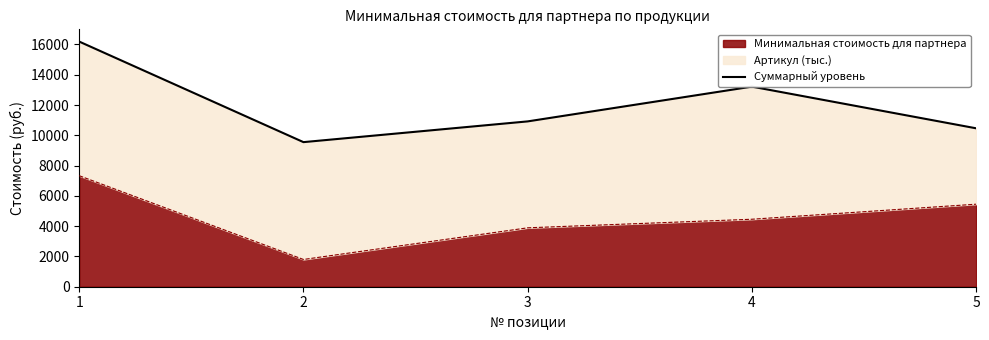

At which category does the chart reach its minimum across all series?

2